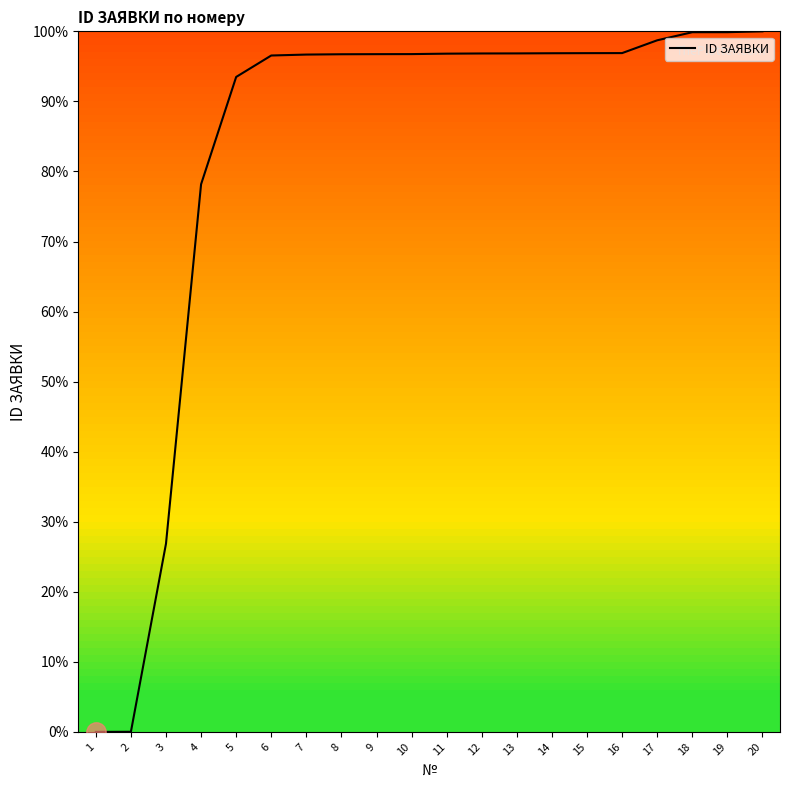

At which label is the value closest to 50?

3